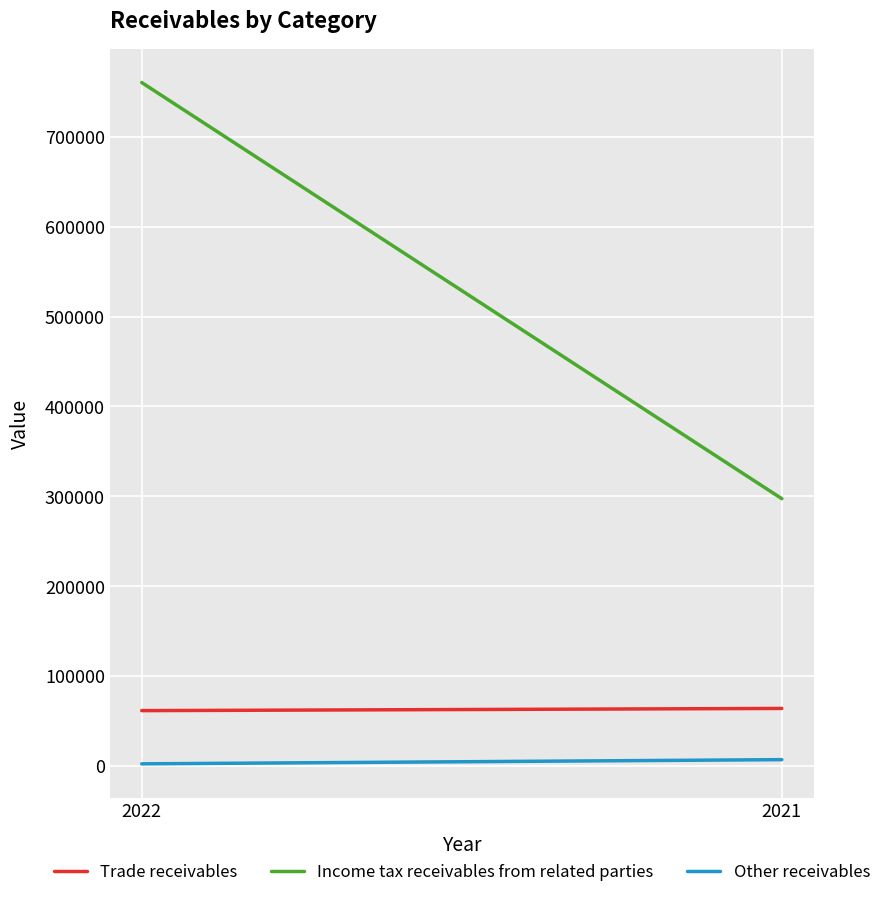

Reading left to right, extract all data points from this chart.

Trade receivables: 61510	63949
Income tax receivables from related parties: 760439	297361
Other receivables: 2286	6954